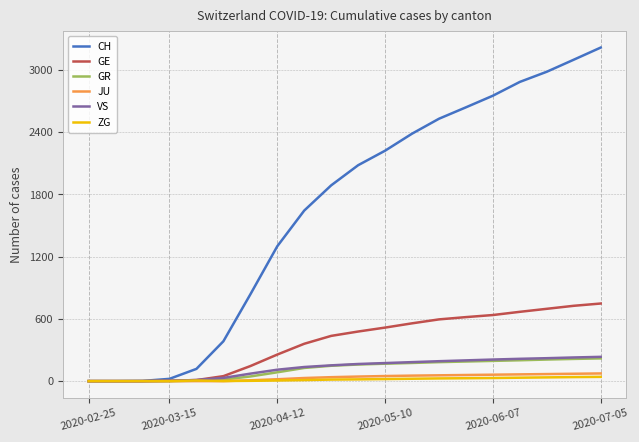

Which series has the largest total across all categories?

CH